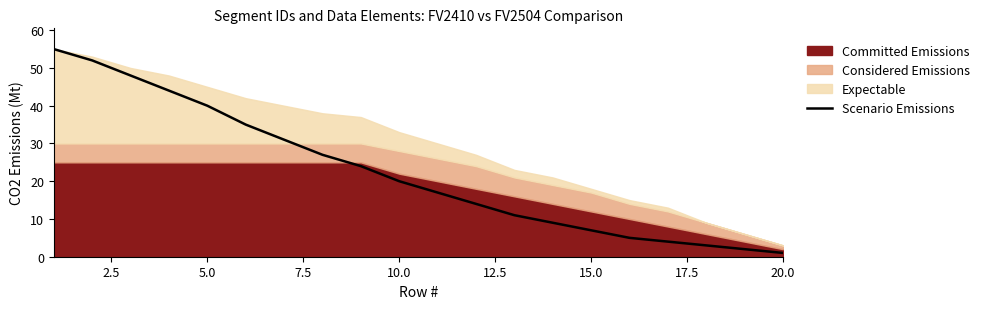

What is the average value?

22